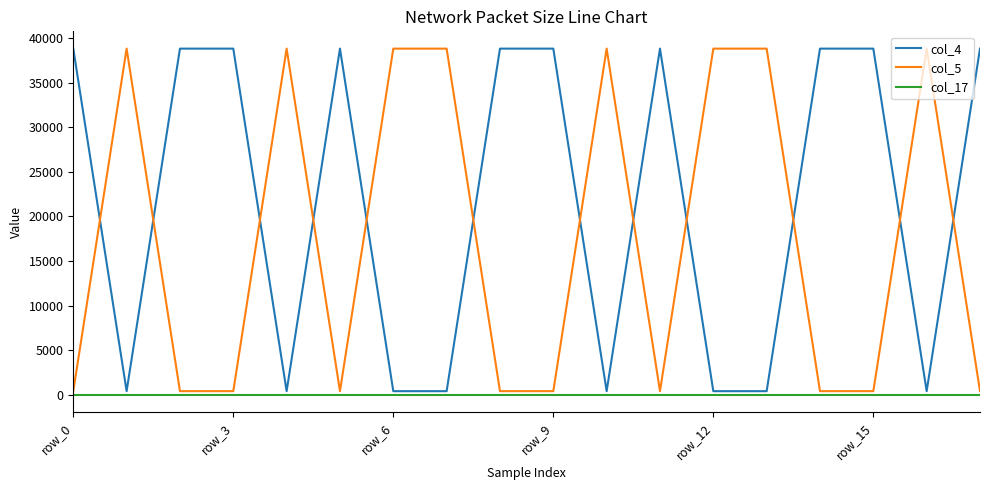

What is the sum of all col_17 values?

1134